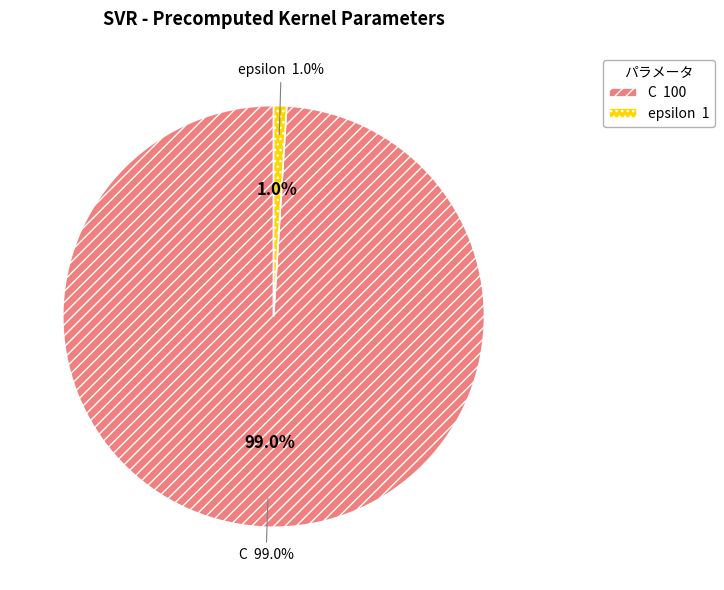

What is the ratio of the value at C to the value at epsilon?

100.0